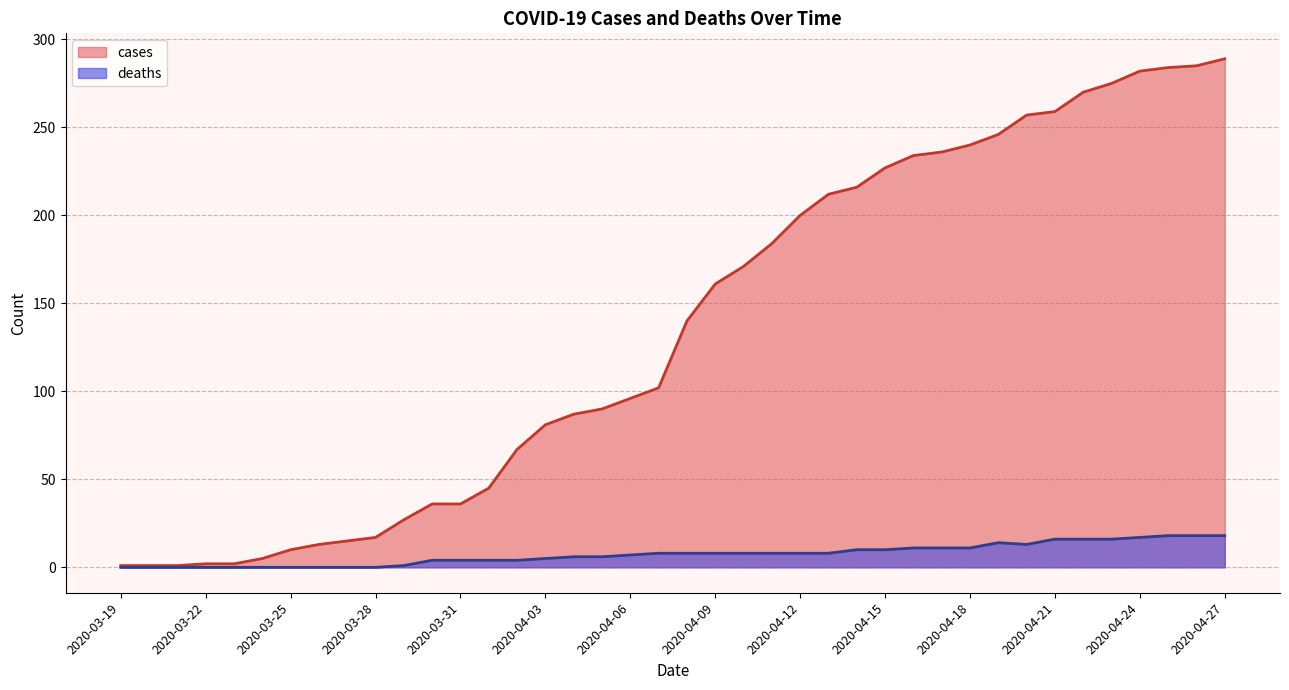

What are all the series names shown in the legend?

cases, deaths